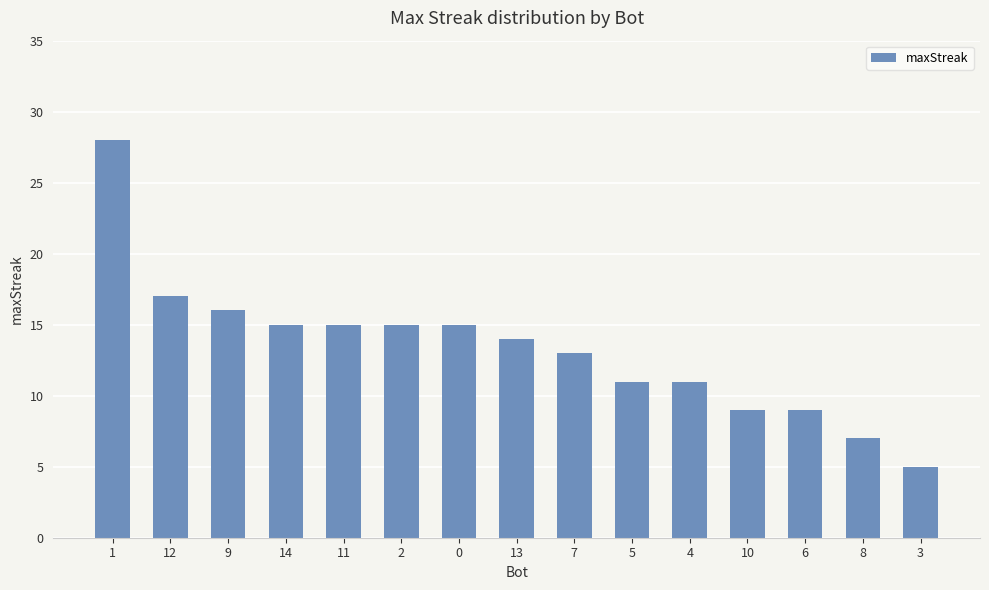

At which label does the data first exceed 14?

1